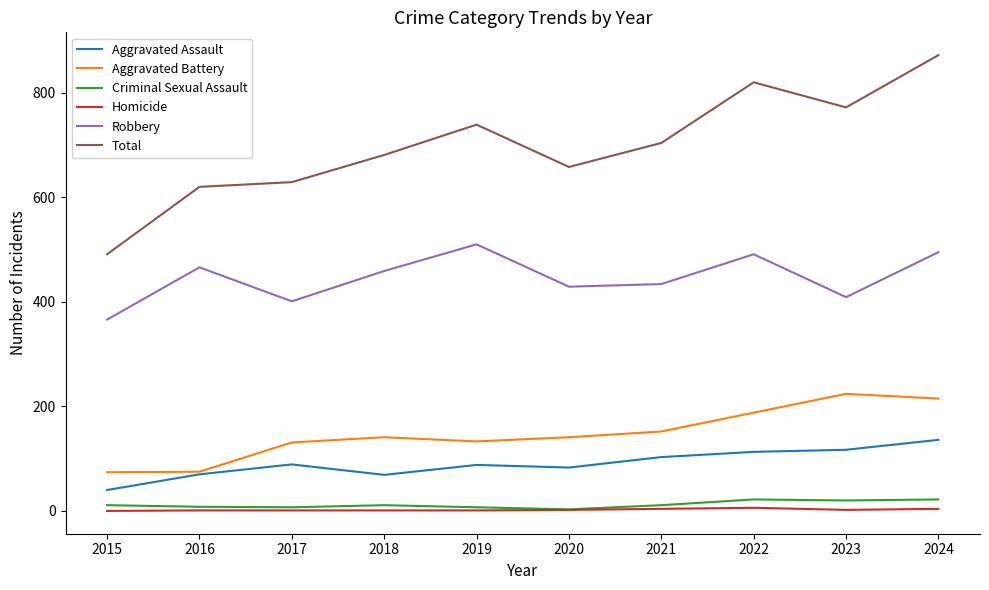

Which series has the widest spread of values?

Total